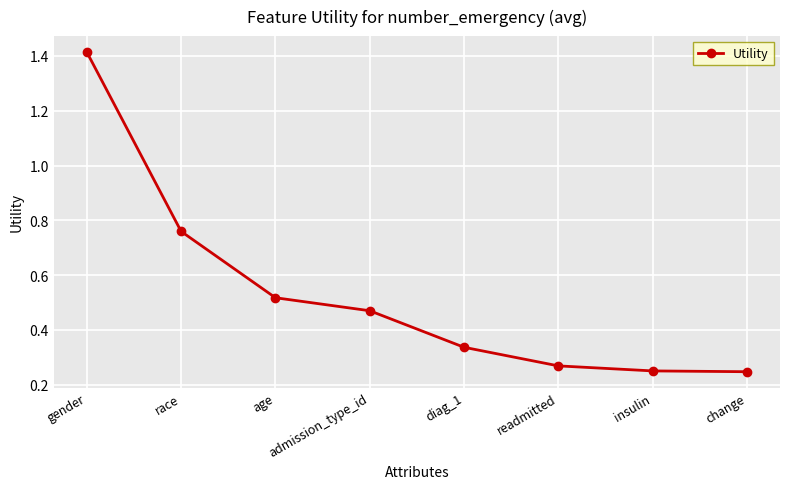

Which category has the highest value across all series?

gender